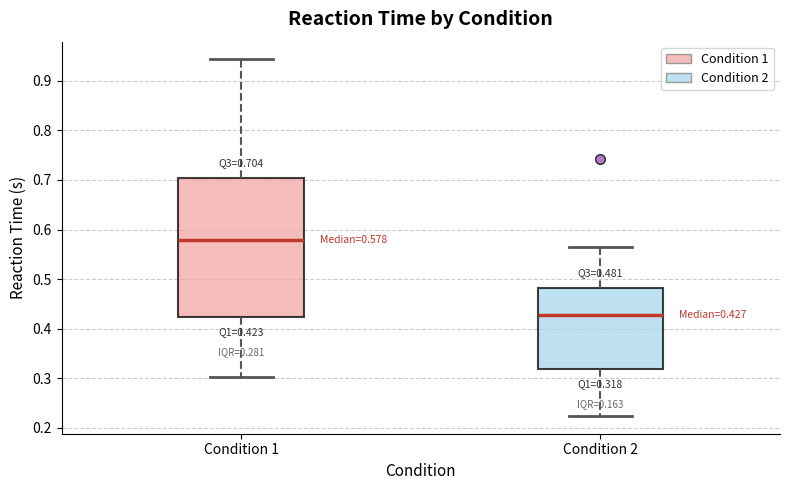

Which box is the tallest, from its lower edge to its upper edge?

Condition 1